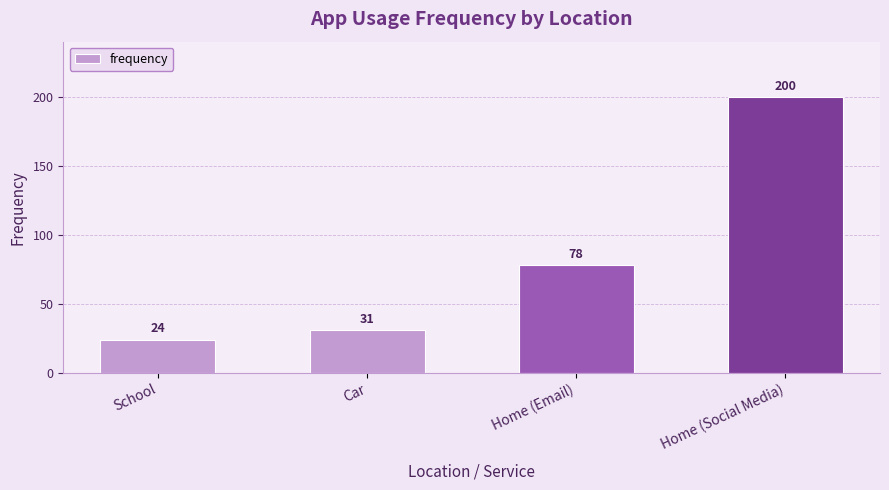

What is the ratio of the value at Home (Social Media) to the value at School?

8.3